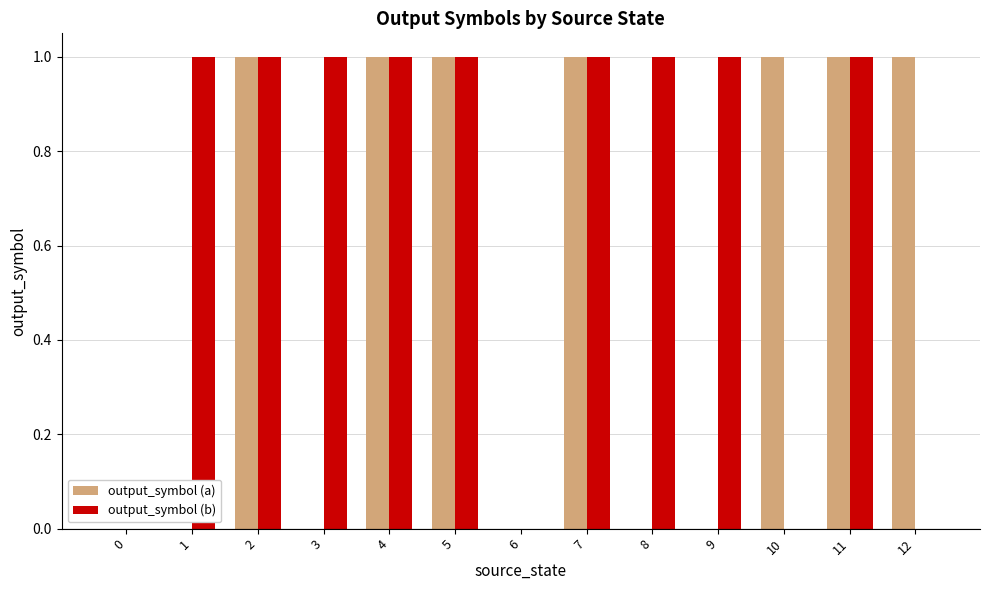

Which series has the largest total across all categories?

output_symbol (b)